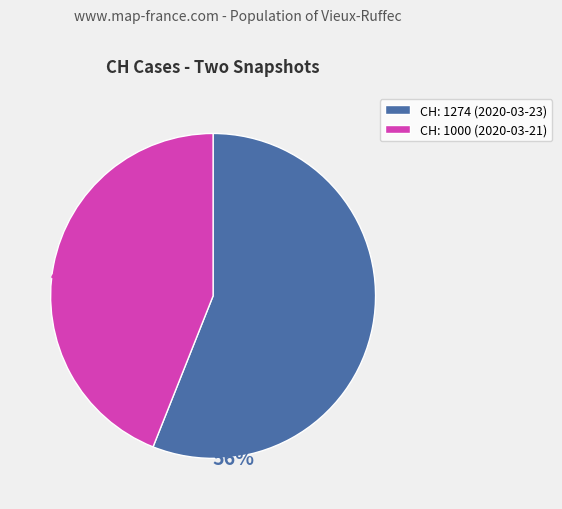

Count the number of slices in the pie.

2